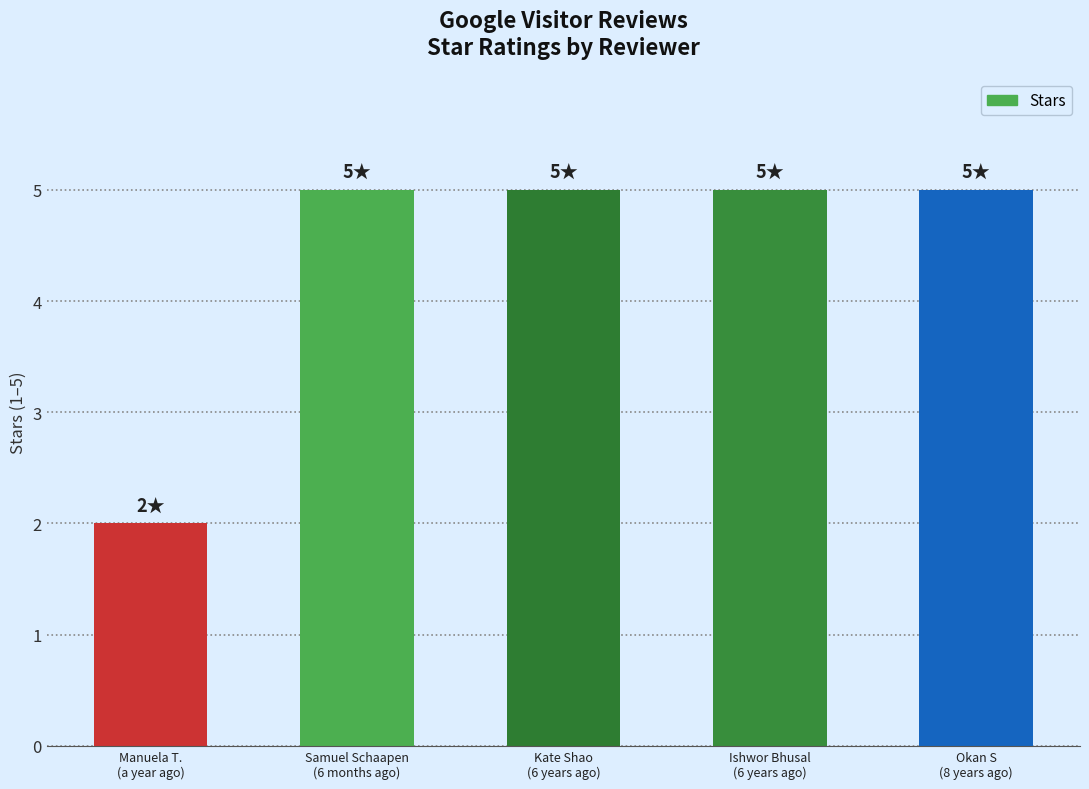

What is the greatest value displayed?

5